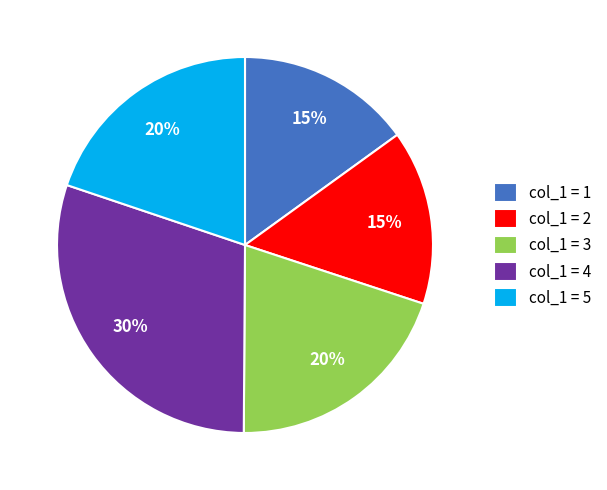

Is there any slice that represents more than half of the pie?

No